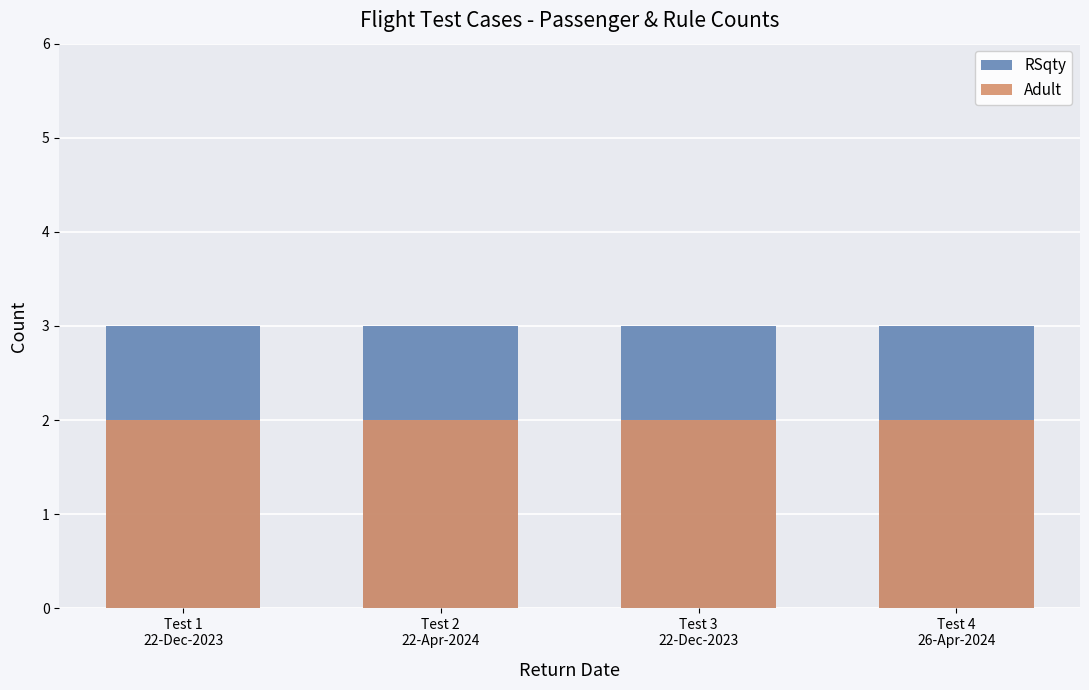

Which series changed the most between Test 1
22-Dec-2023 and Test 4
26-Apr-2024?

RSqty